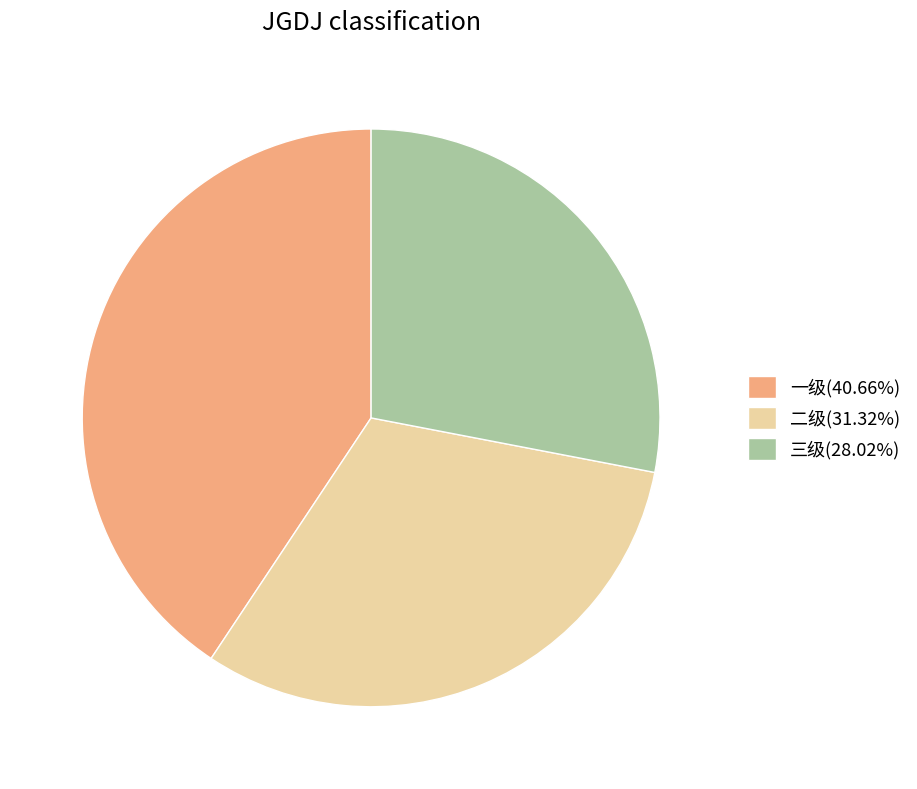

Which slice is the largest?

一级